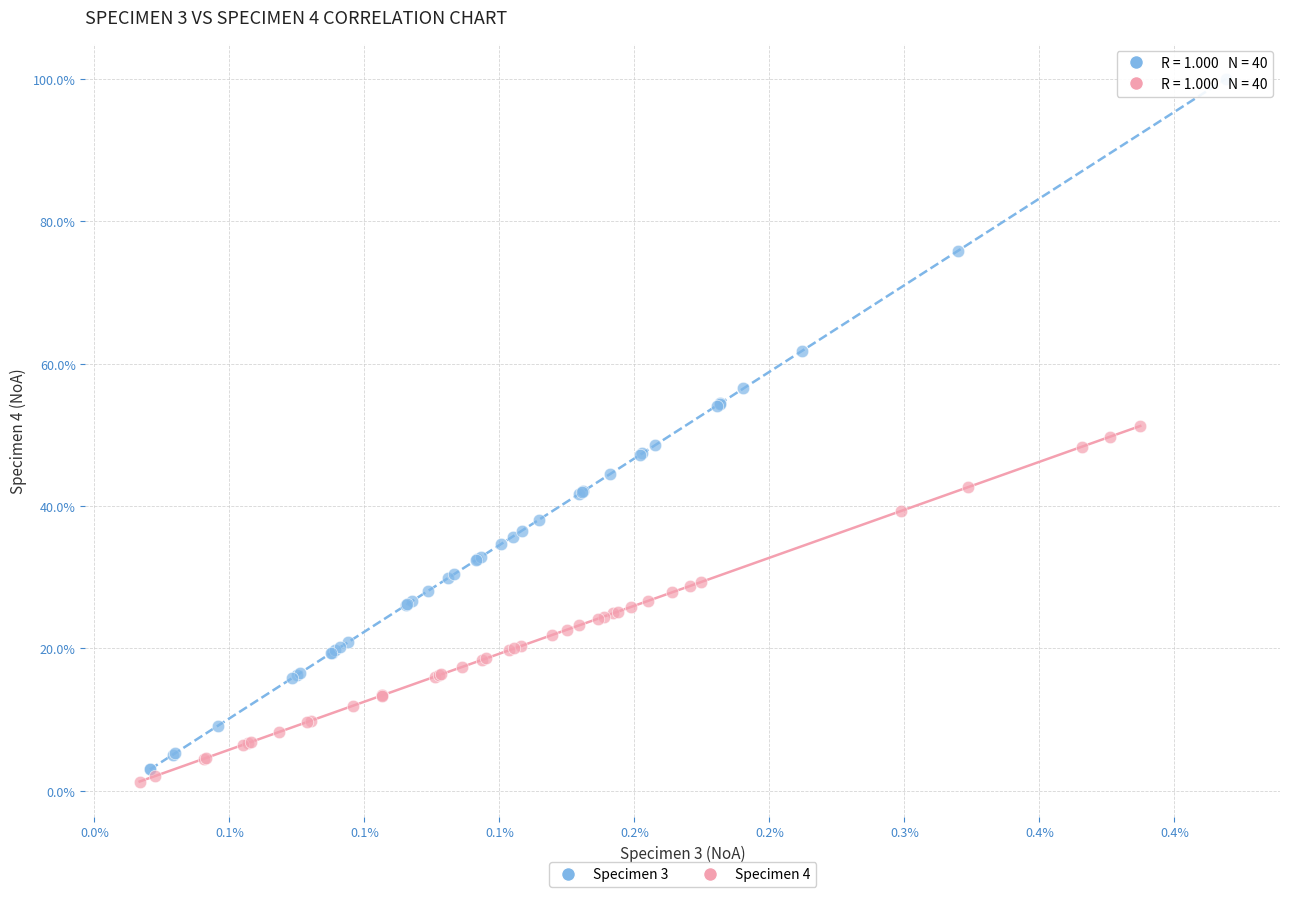

What are all the series names shown in the legend?

Specimen 3, Specimen 4